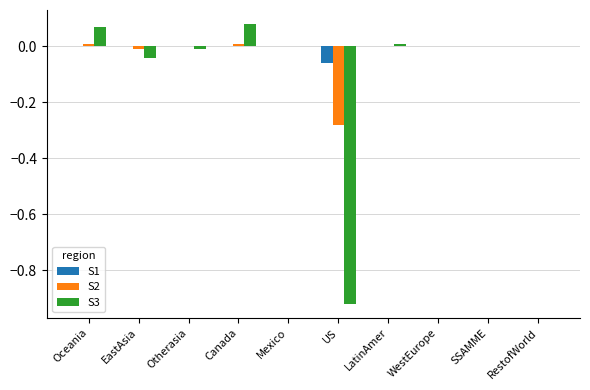

How many categories are shown in the chart?

10